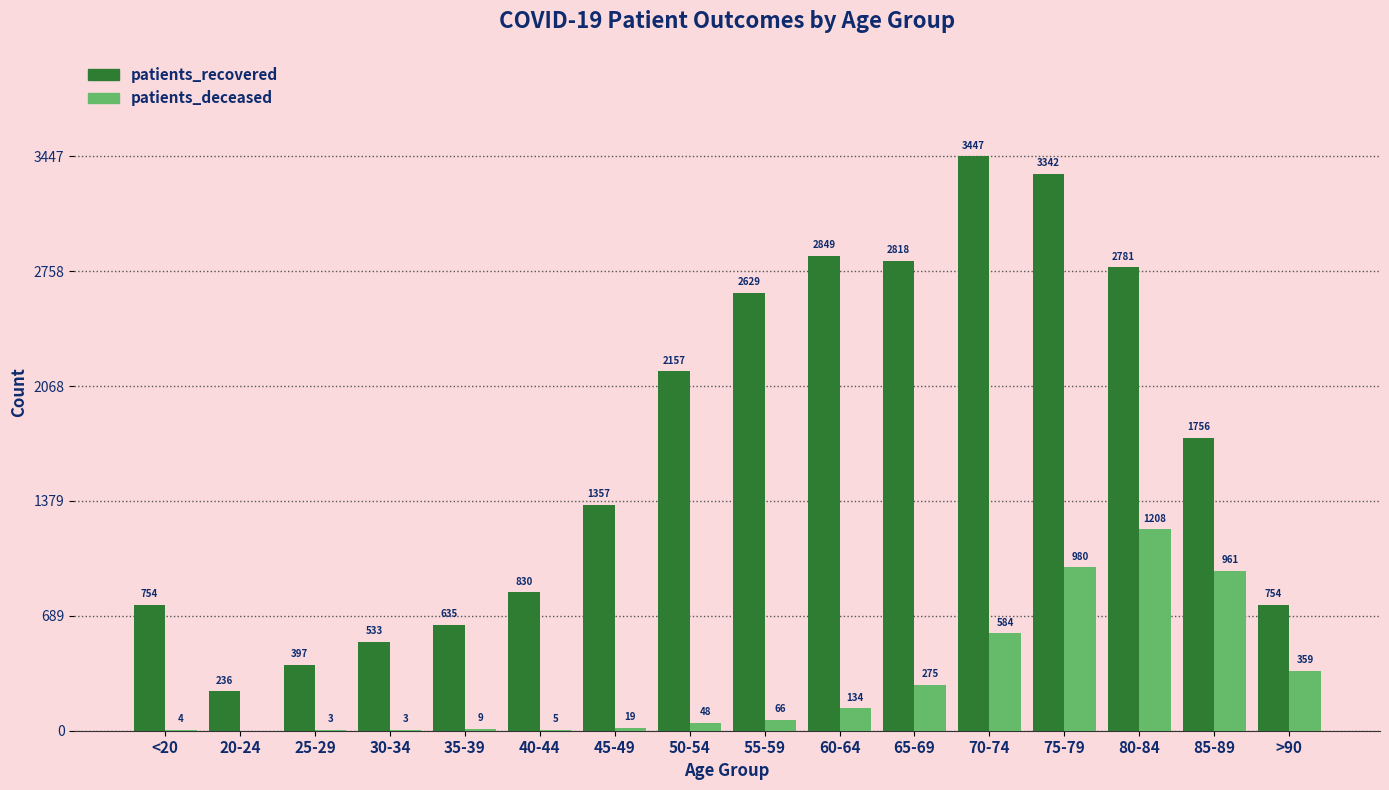

Which category has the highest value in the patients_recovered series?

70-74